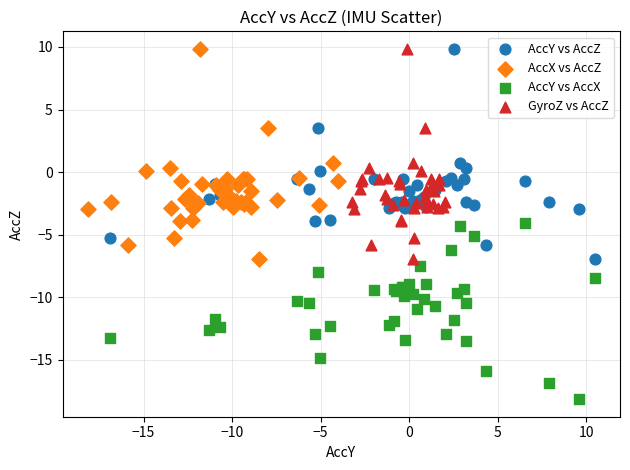

Which series reaches the minimum Y coordinate?

AccY vs AccX